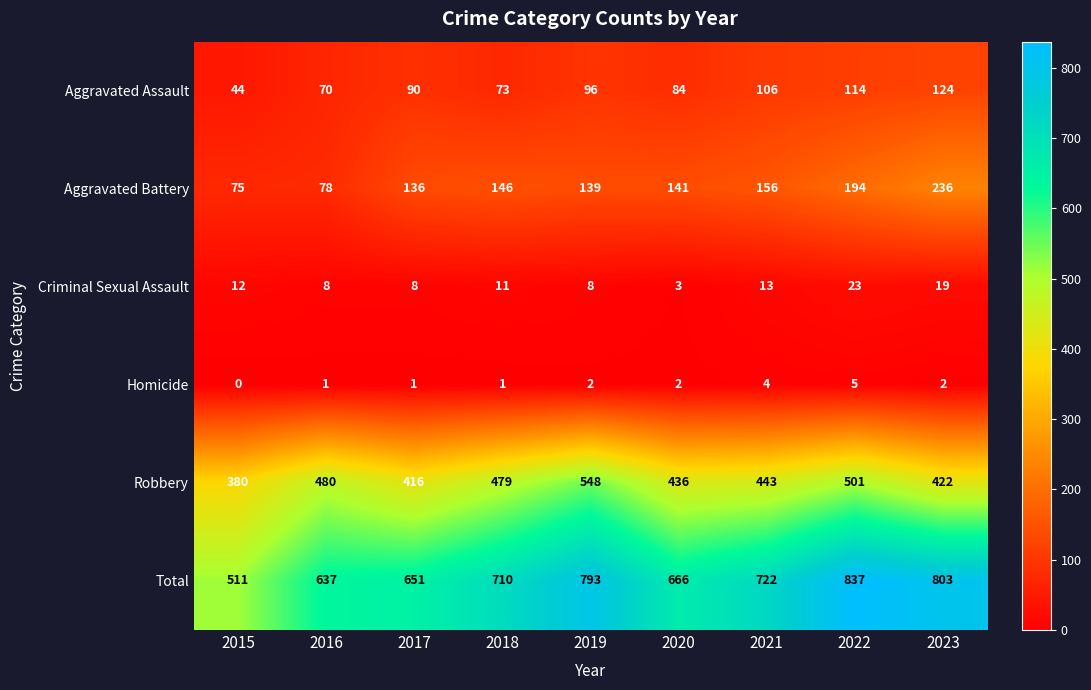

Which label corresponds to the smallest value in the chart?

2015